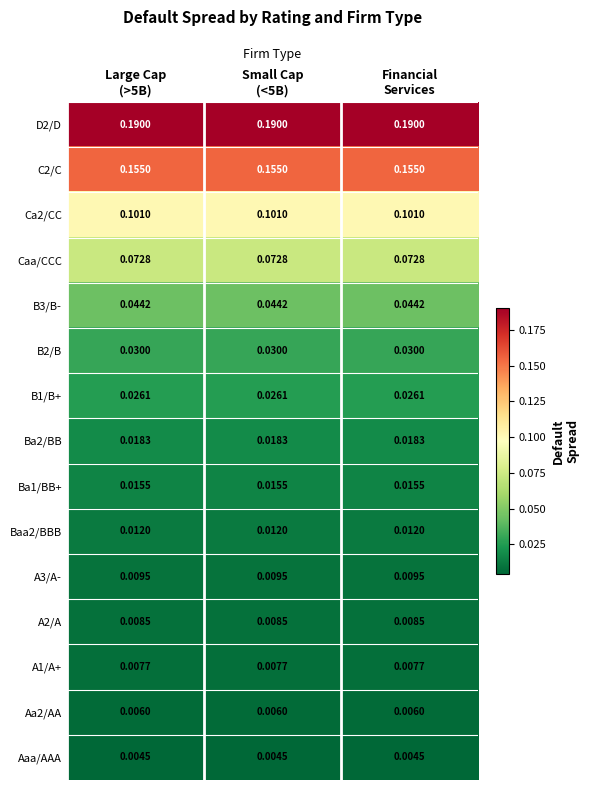

Count the number of data series in this chart.

15